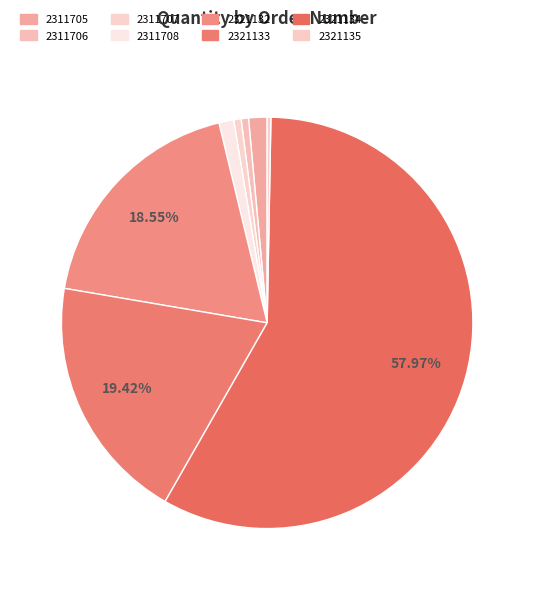

True or false: 2321133 accounts for 26% of the total.

False